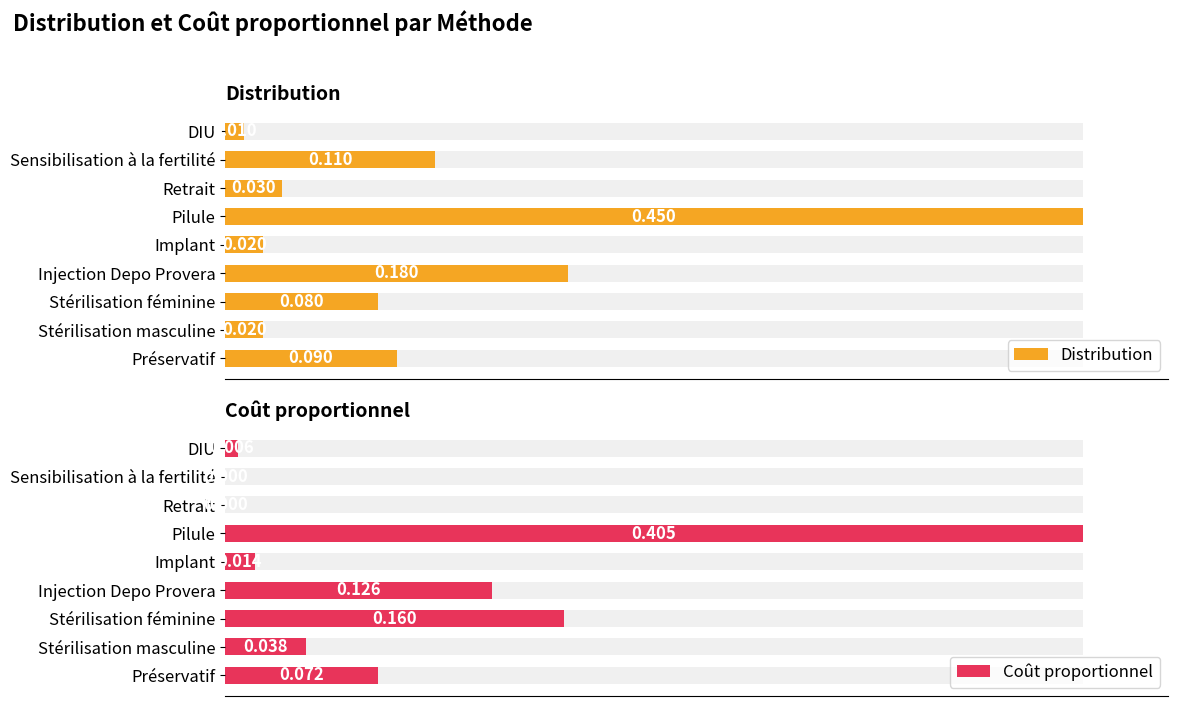

True or false: Coût proportionnel has a value of 0.0 at Implant.

False